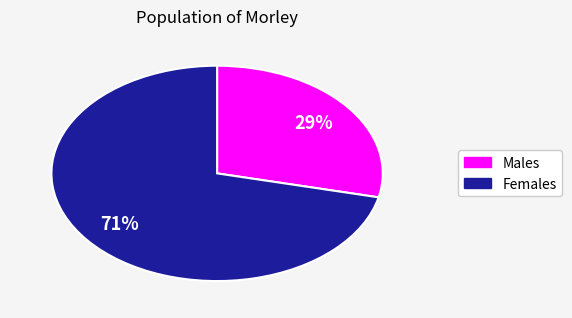

Count the number of slices in the pie.

2